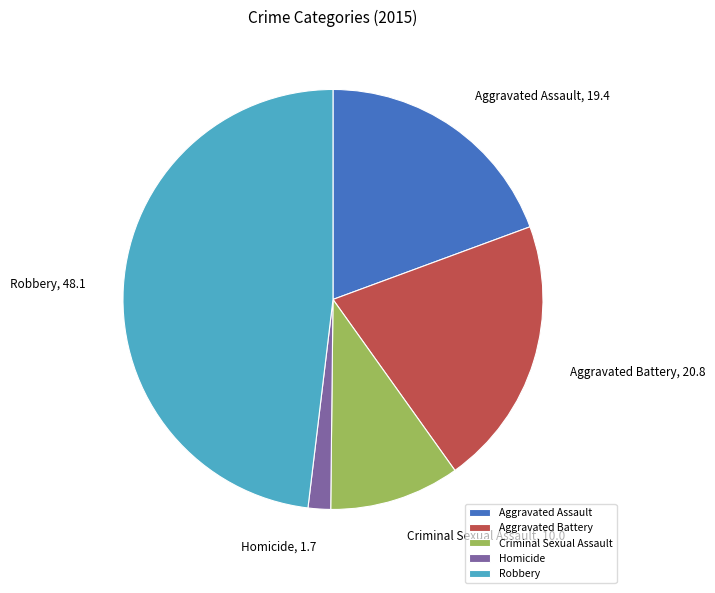

Which slice is the largest?

Robbery